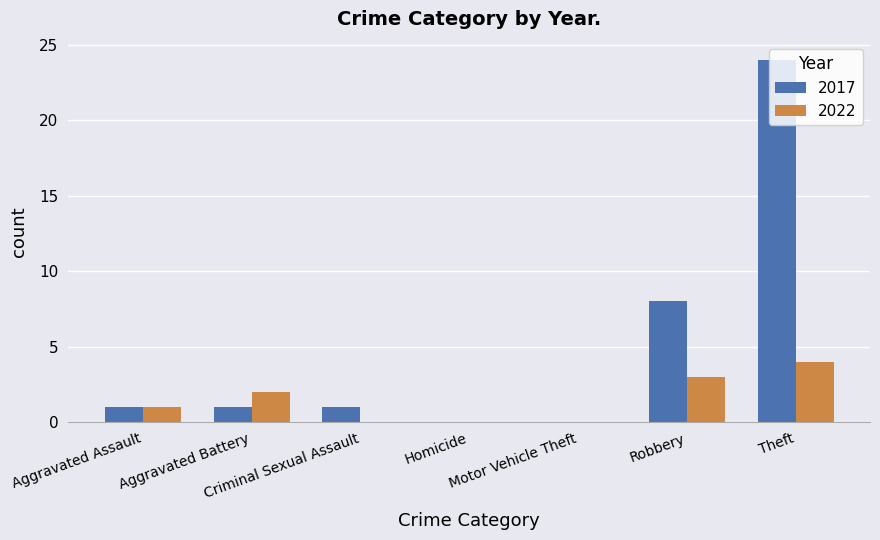

Which series has the largest total across all categories?

2017